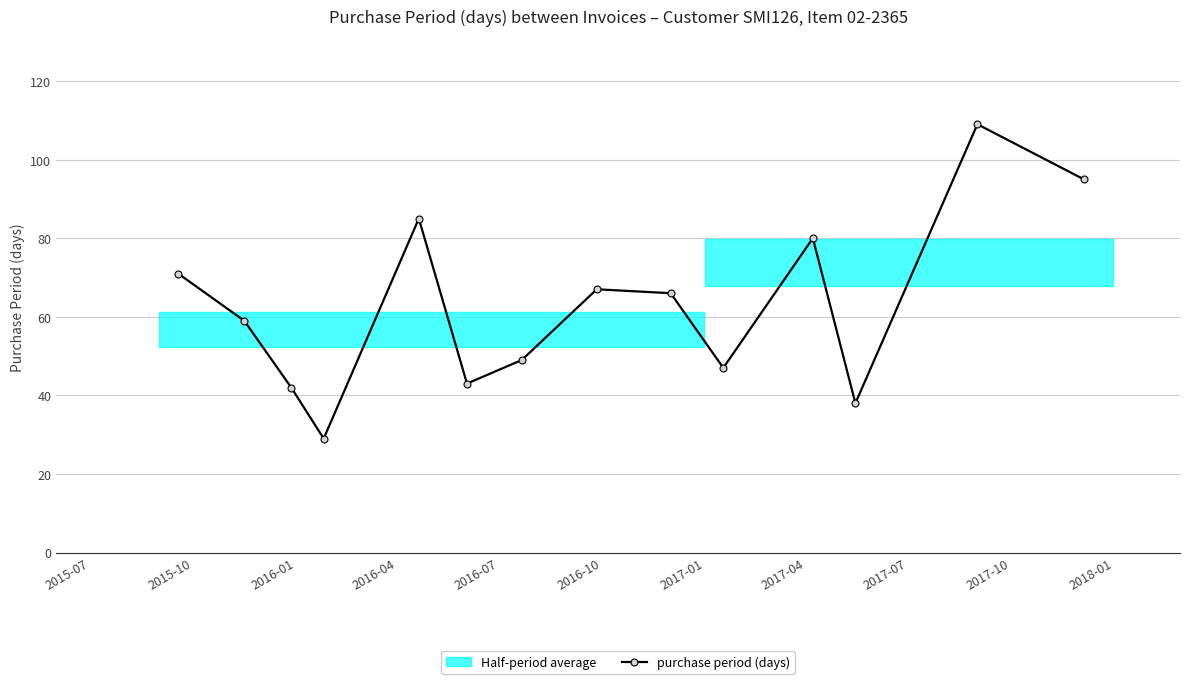

What is the value of the purchase period (days) point at the 10th from the left?

47